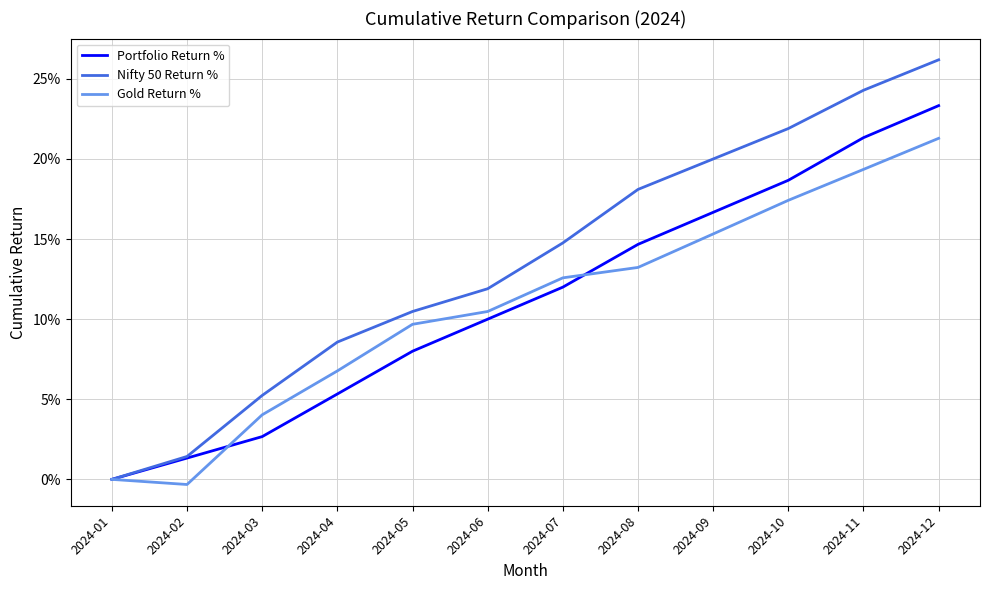

At which category does the chart reach its peak across all series?

2024-12